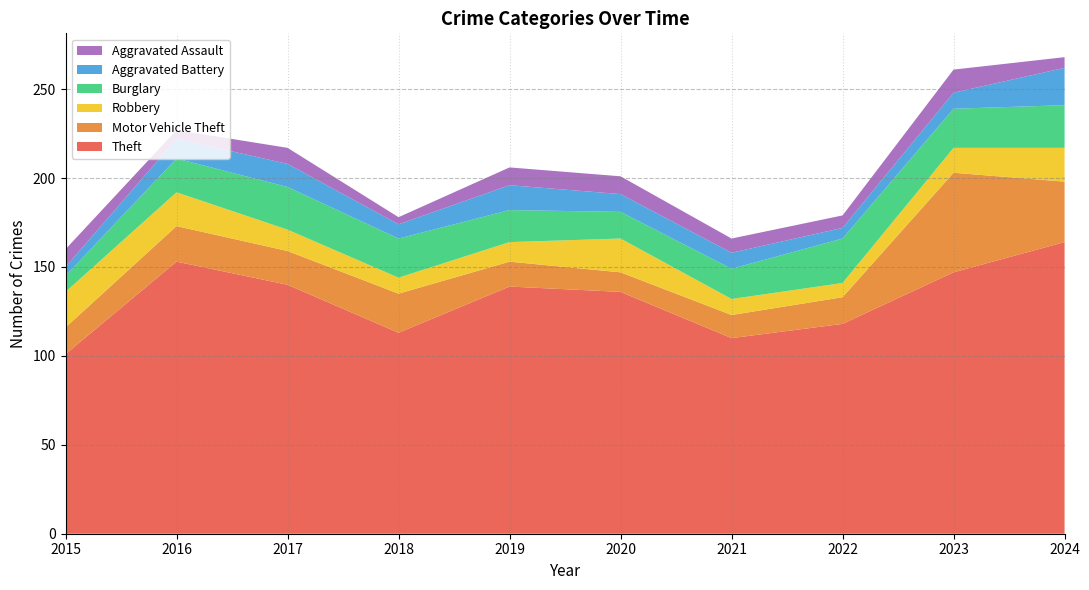

Reading left to right, list all the values displayed in this chart.

Theft: 2015=101	2016=153	2017=140	2018=113	2019=139	2020=136	2021=110	2022=118	2023=147	2024=164
Motor Vehicle Theft: 2015=15	2016=20	2017=19	2018=22	2019=14	2020=11	2021=13	2022=15	2023=56	2024=34
Robbery: 2015=20	2016=19	2017=12	2018=9	2019=11	2020=19	2021=9	2022=8	2023=14	2024=19
Burglary: 2015=9	2016=19	2017=24	2018=22	2019=18	2020=15	2021=17	2022=25	2023=22	2024=24
Aggravated Battery: 2015=5	2016=11	2017=13	2018=8	2019=14	2020=10	2021=9	2022=6	2023=9	2024=21
Aggravated Assault: 2015=10	2016=5	2017=9	2018=4	2019=10	2020=10	2021=8	2022=7	2023=13	2024=6